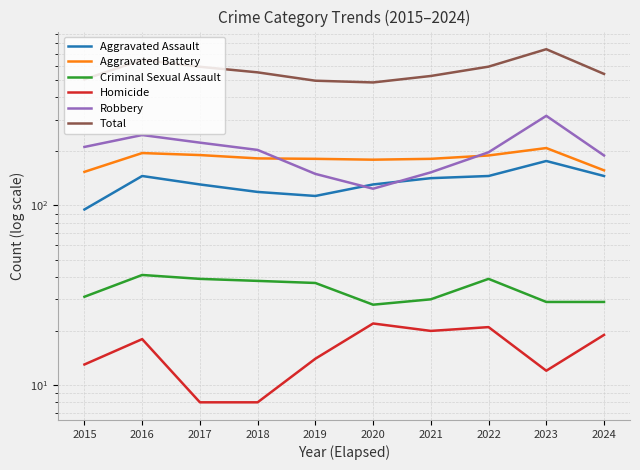

At which category is the sum across all series the highest?

2023